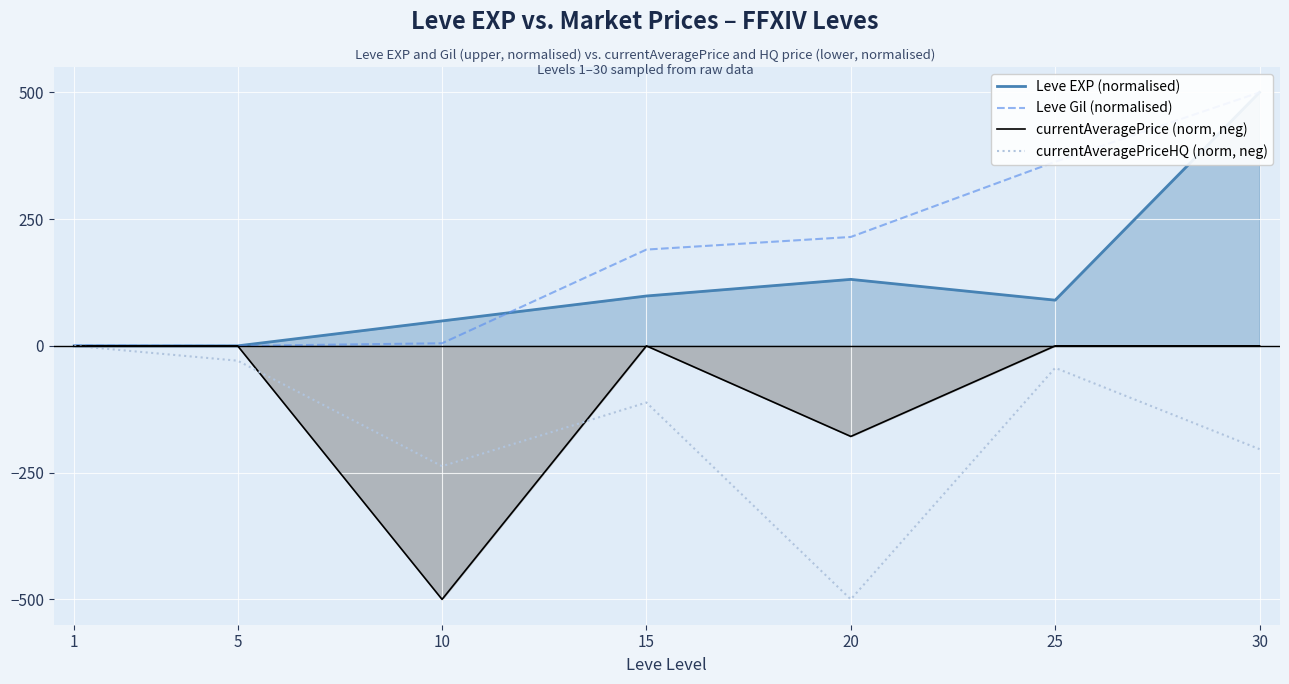

What are all the series names shown in the legend?

Leve EXP (normalised), Leve Gil (normalised), currentAveragePrice (norm, neg), currentAveragePriceHQ (norm, neg)